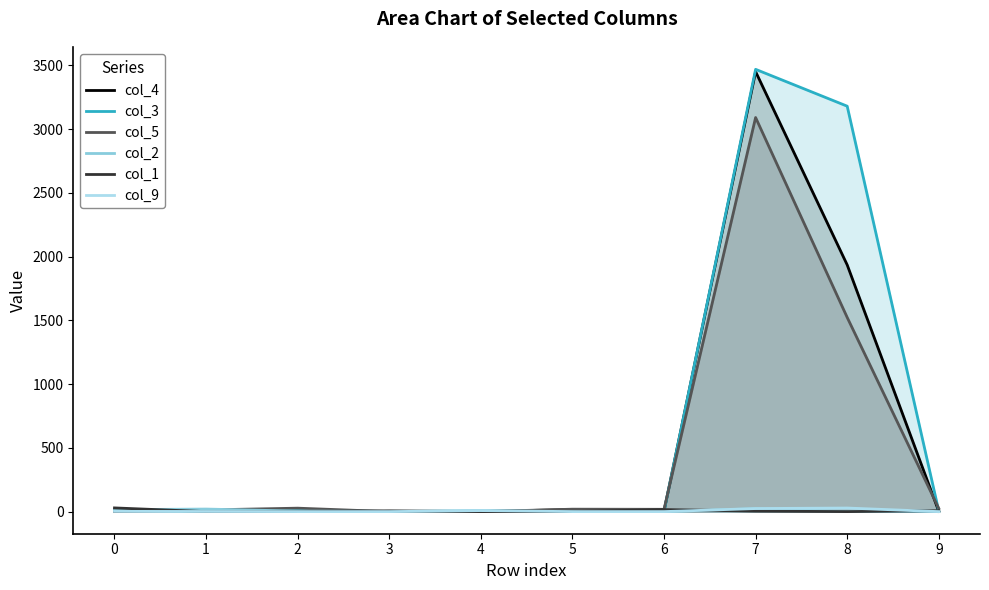

How many lines are shown in the chart?

6